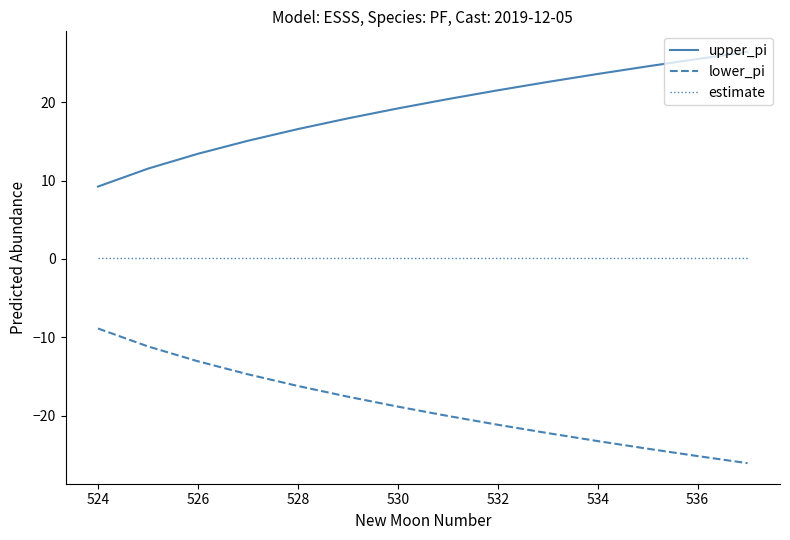

Which series has the largest total across all categories?

upper_pi